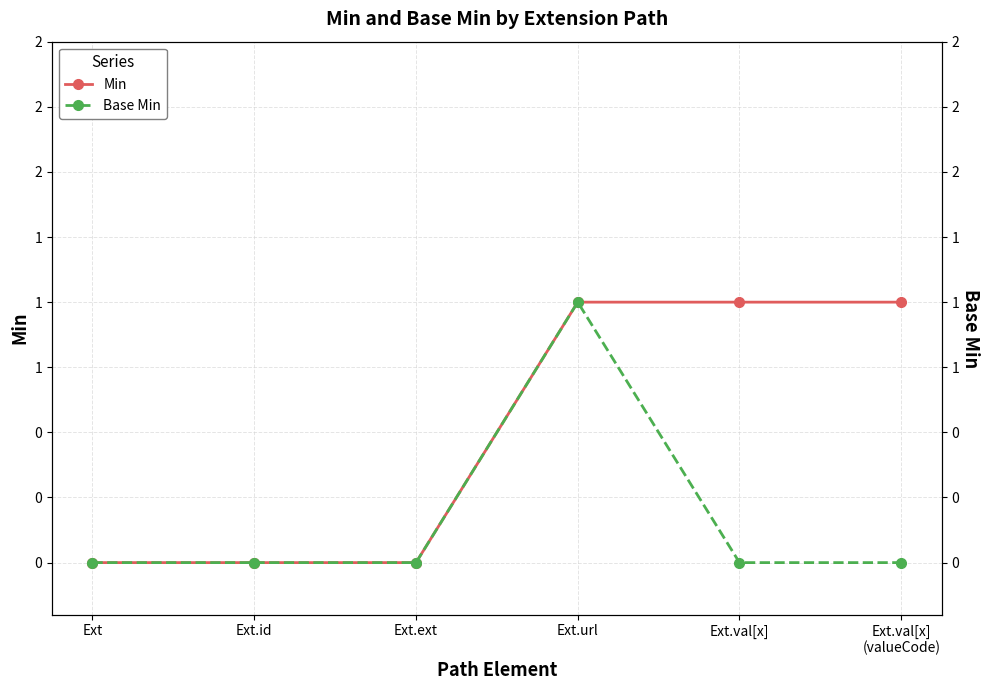

What is the total value across all series at Ext.val[x]?

1